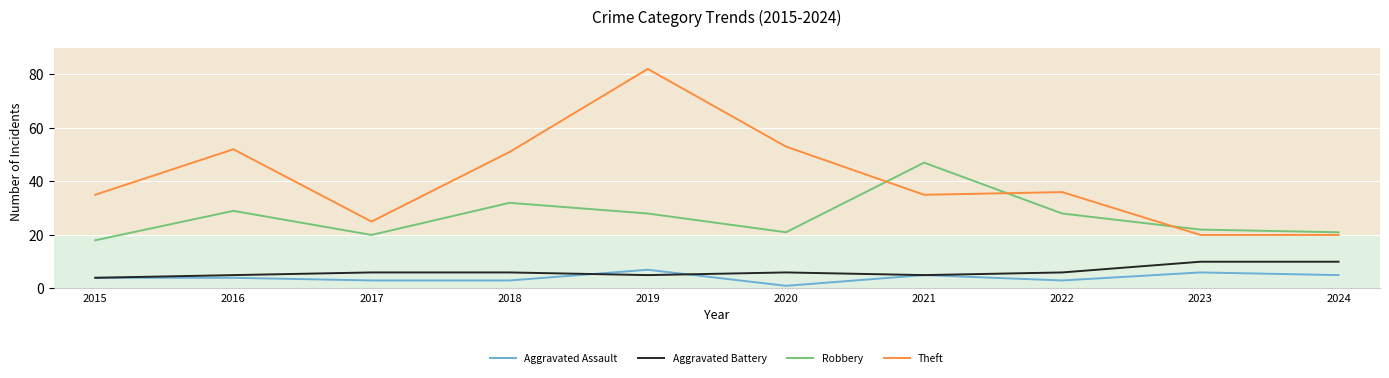

Does the chart have visible grid lines?

Yes